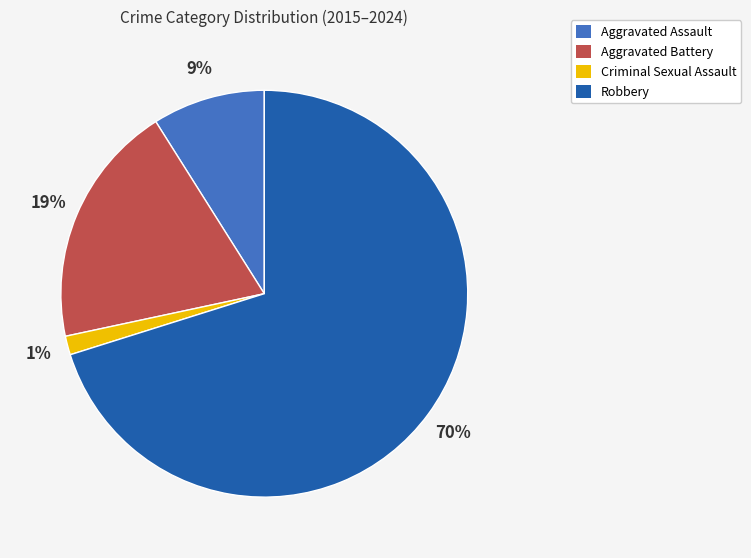

What is the largest slice in the pie chart?

Robbery